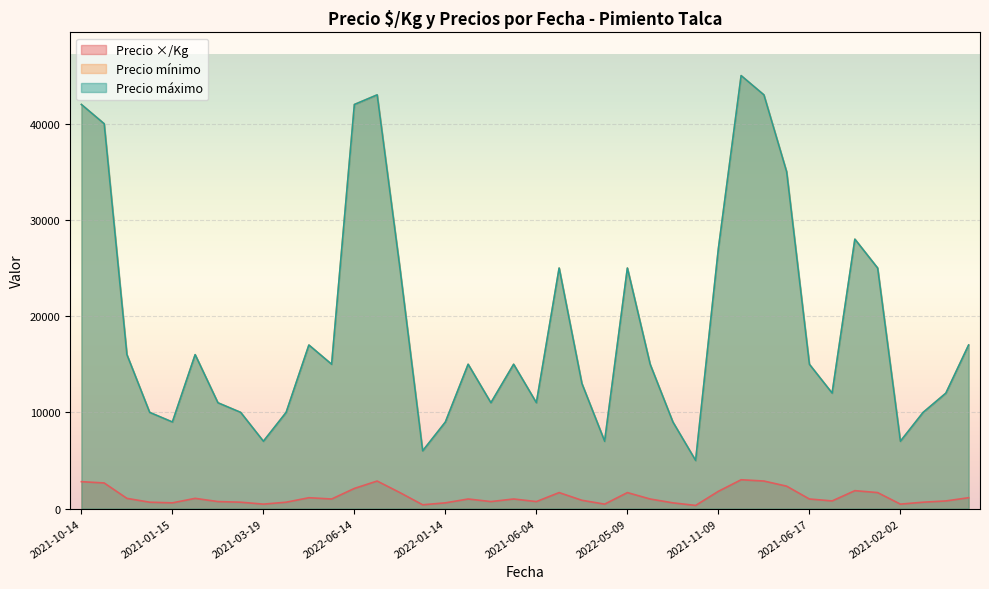

True or false: Precio ×/Kg and Precio máximo intersect in this chart.

False